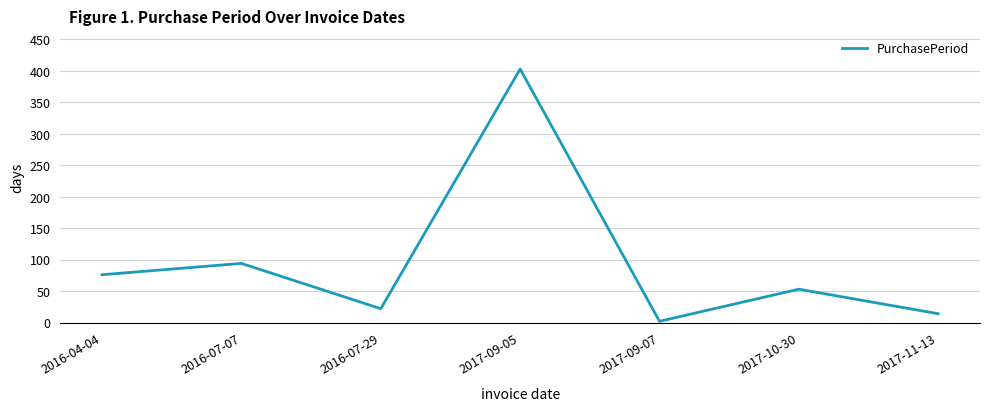

What is the change in value from 2016-07-29 to 2017-10-30?

+31